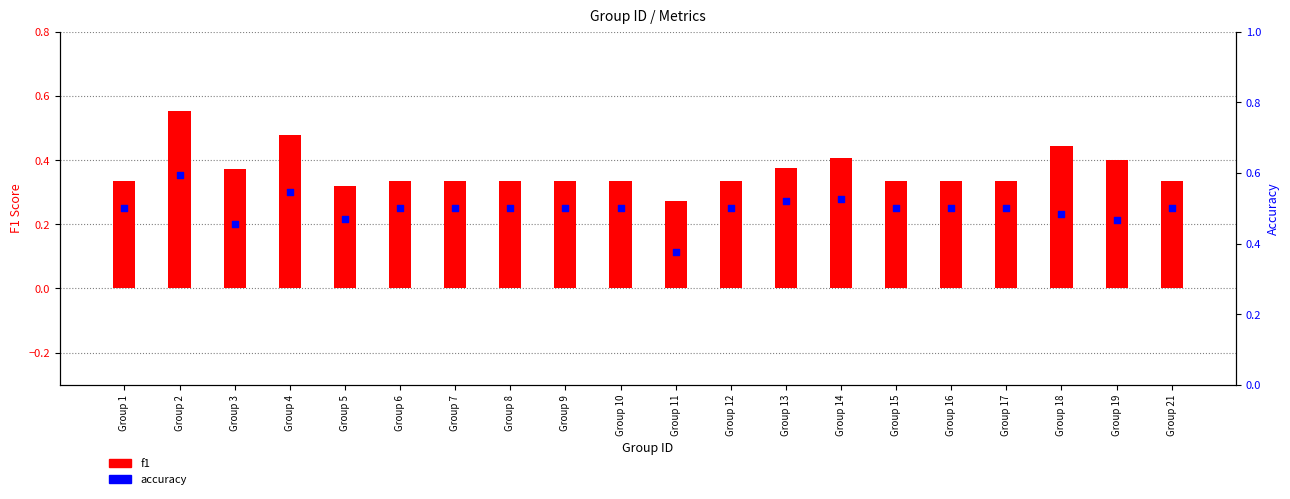

Which series has the largest Y range (max minus min)?

f1